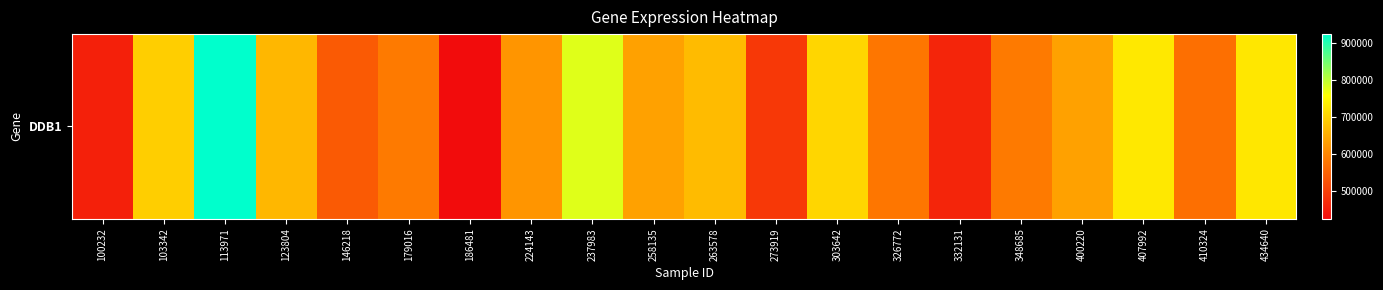

Reading right to left, transcribe all the data shown in this chart.

434640=727022	410324=568858	407992=728426	400220=636024	348685=584420	332131=460527	326772=578865	303642=705714	273919=488714	263578=670792	258135=636404	237983=778848	224143=620151	186481=425087	179016=584210	146218=538494	123804=664983	113971=924401	103342=694566	100232=454977